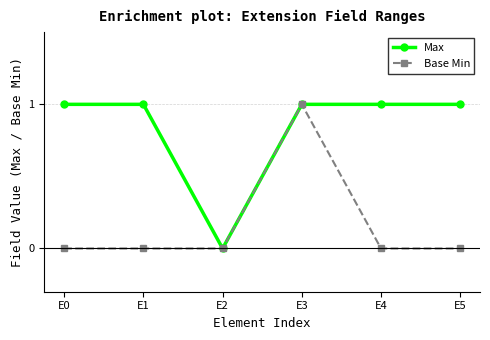

What is the average value of the Max series?

1